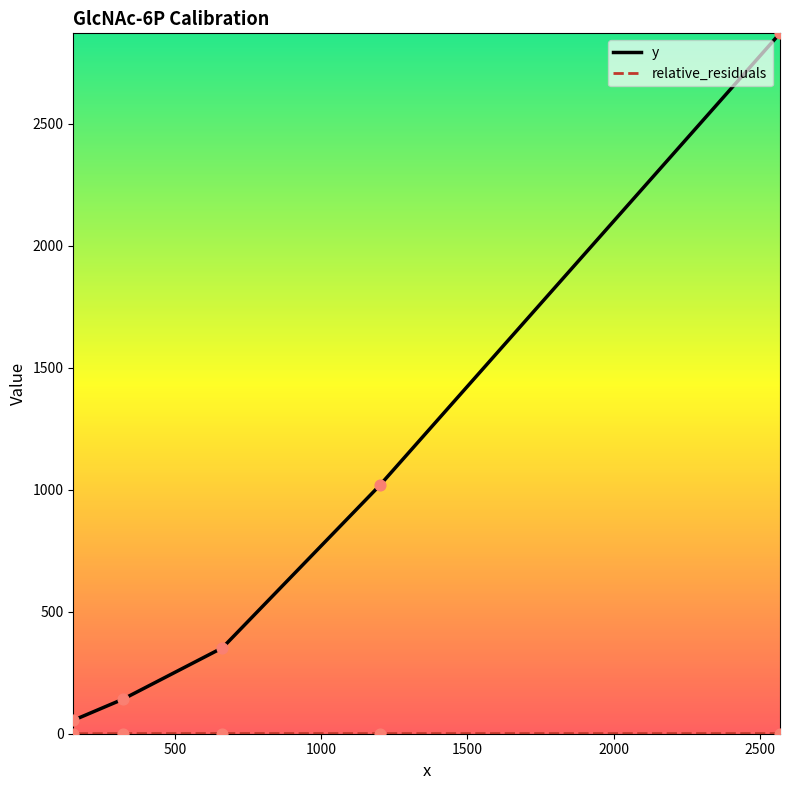

Is the value of y at 2000 greater than the value of relative_residuals at 0?

Yes